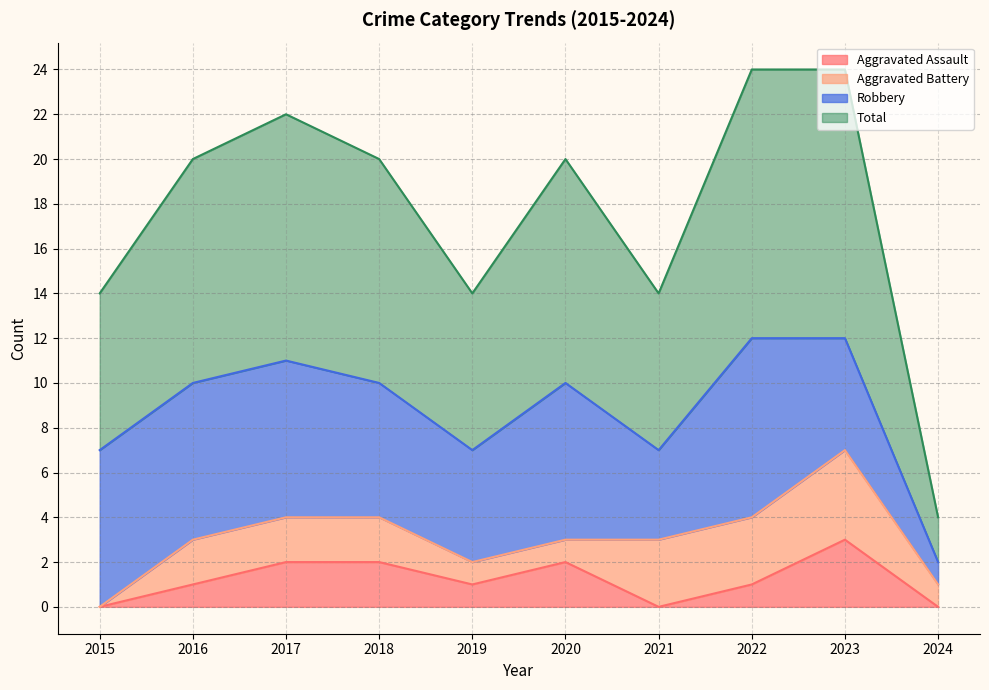

Which category has the highest value in the Aggravated Assault series?

2023